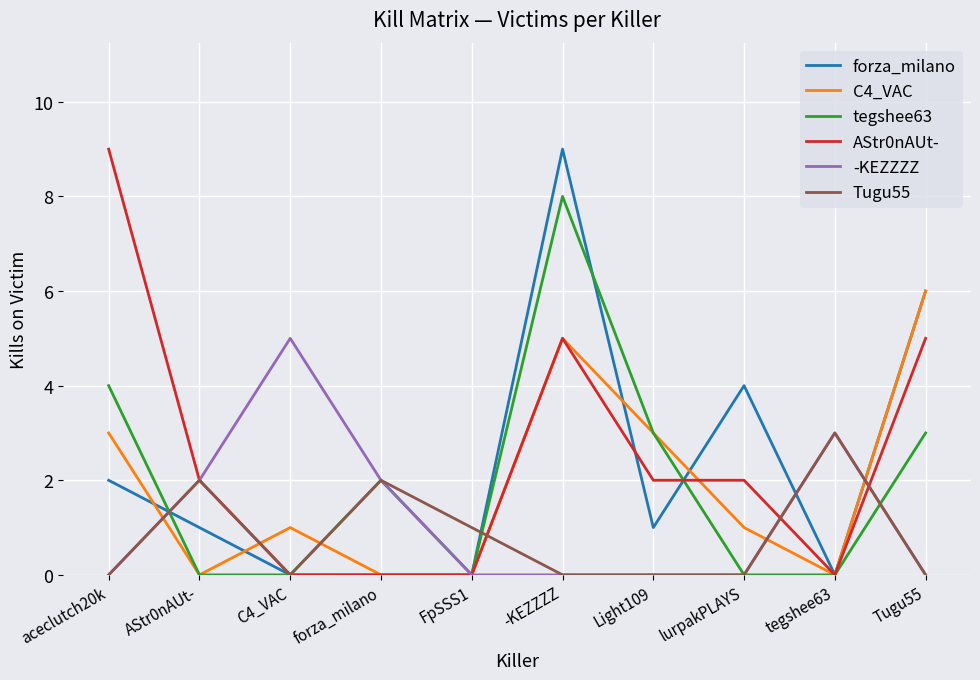

What position from the left is lurpakPLAYS?

8